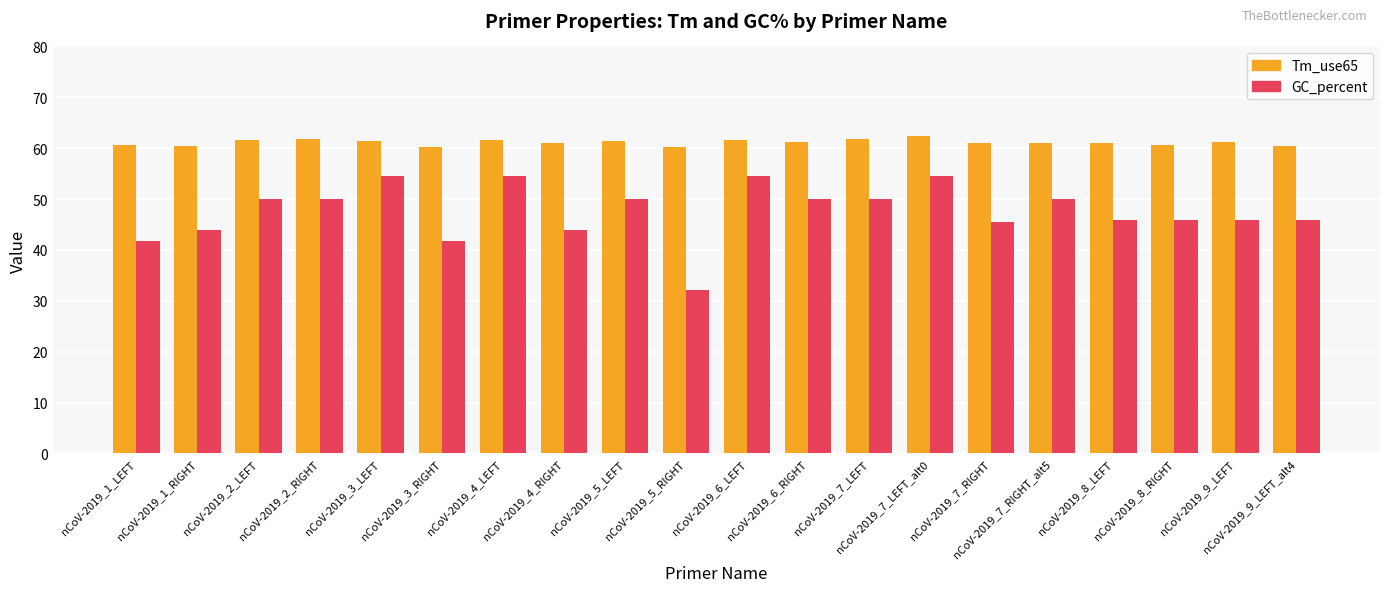

Is the value of Tm_use65 at nCoV-2019_7_LEFT_alt0 greater than the value of GC_percent at nCoV-2019_4_RIGHT?

Yes